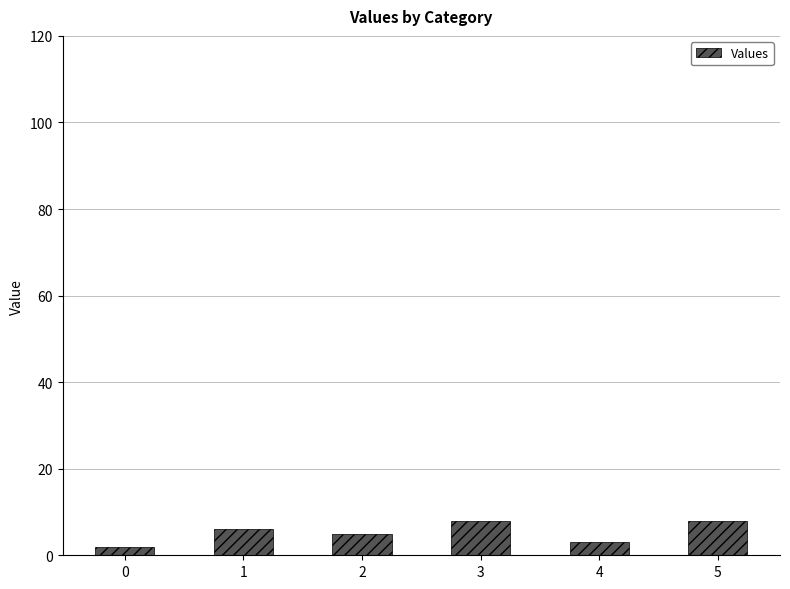

What is the sum of the values at 2 and 3?

13